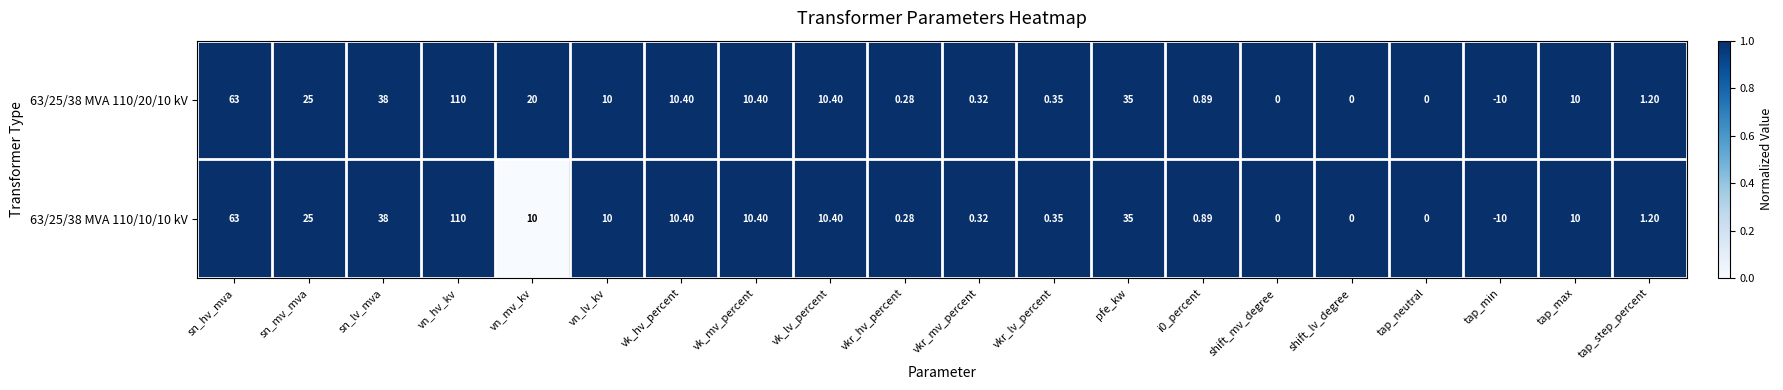

Which category has the lowest value in the 63/25/38 MVA 110/10/10 kV series?

tap_min